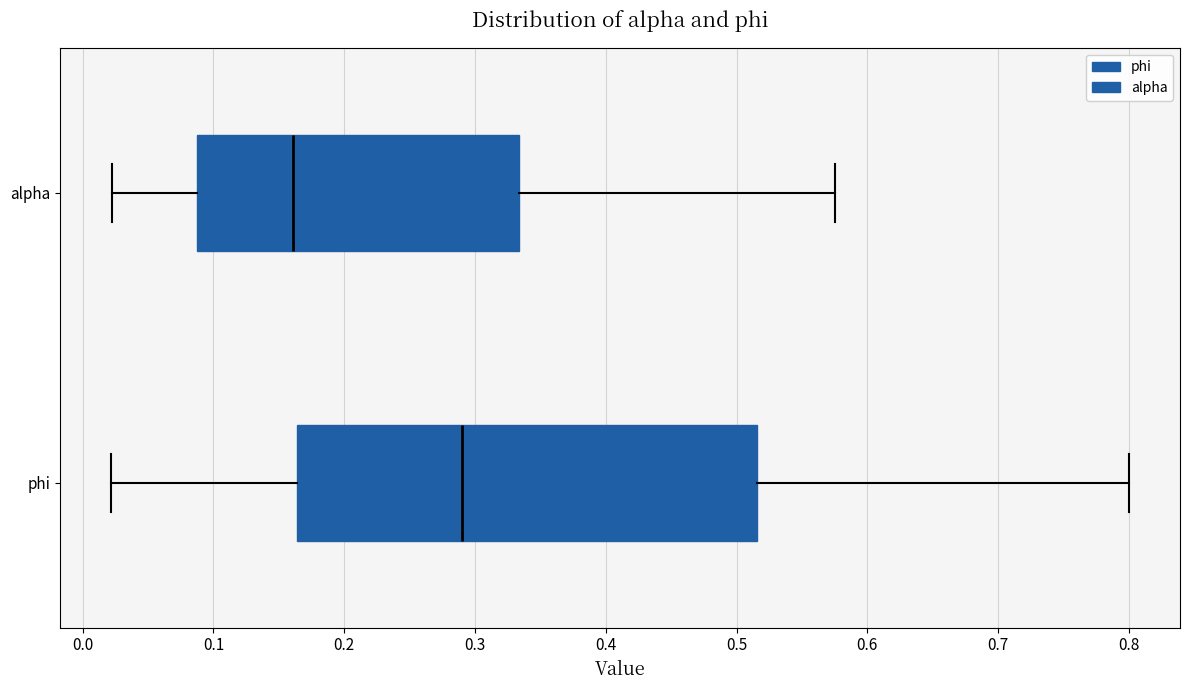

Where does the left whisker of the box for alpha end on the x-axis? The values are not printed on the chart, so give them approximately, as read against the axis.

0.02